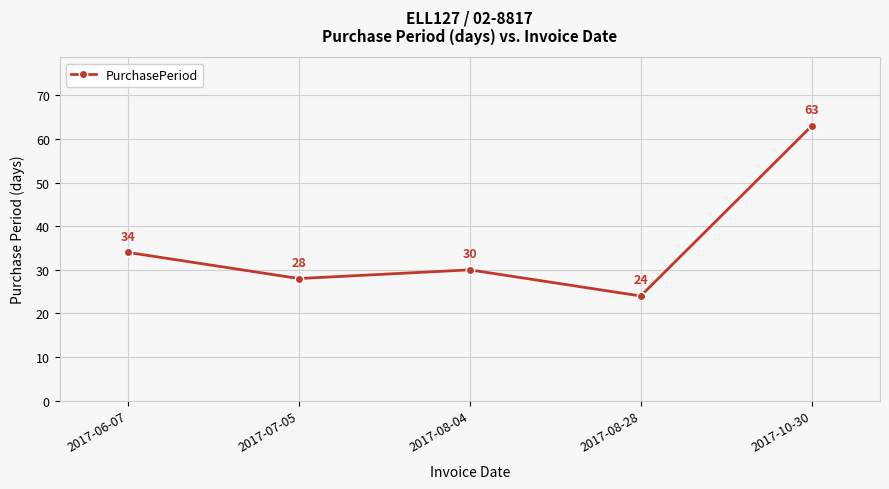

Which has a higher value, 2017-10-30 or 2017-08-04?

2017-10-30